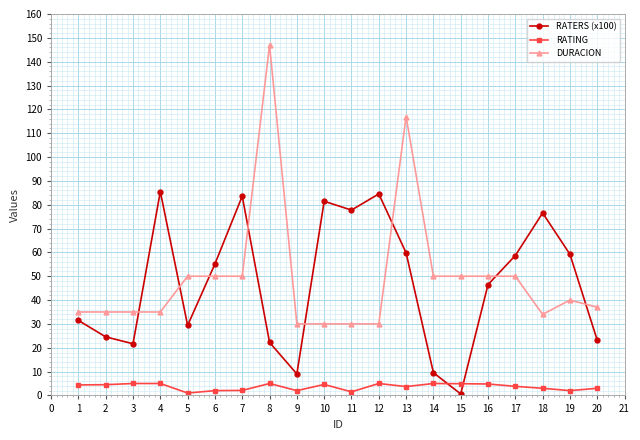

How many categories are shown in the chart?

20